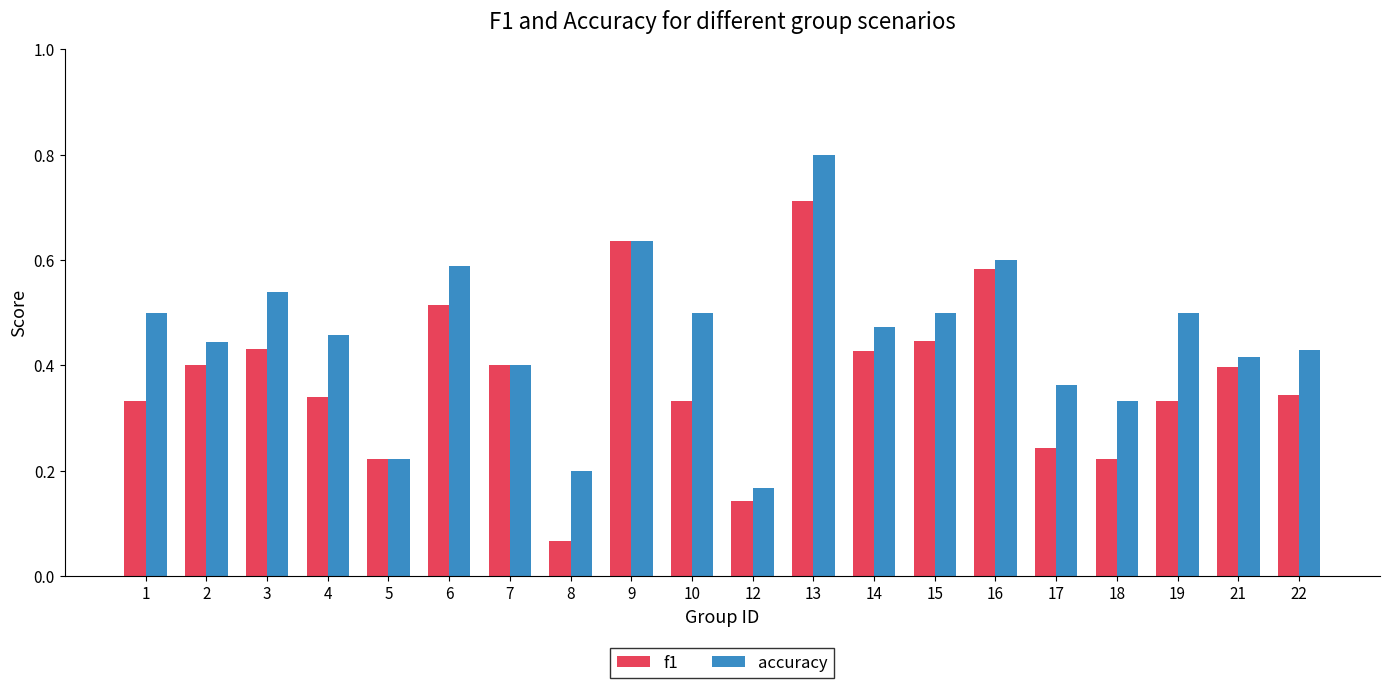

Which category has the highest value in the accuracy series?

13